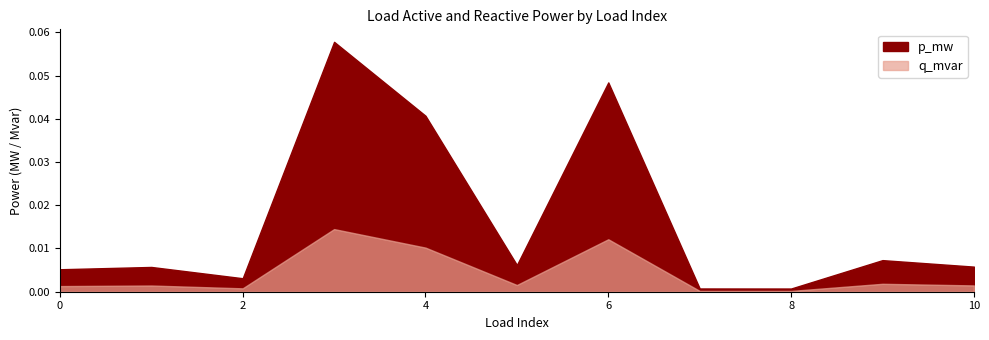

At which category does the chart reach its minimum across all series?

8